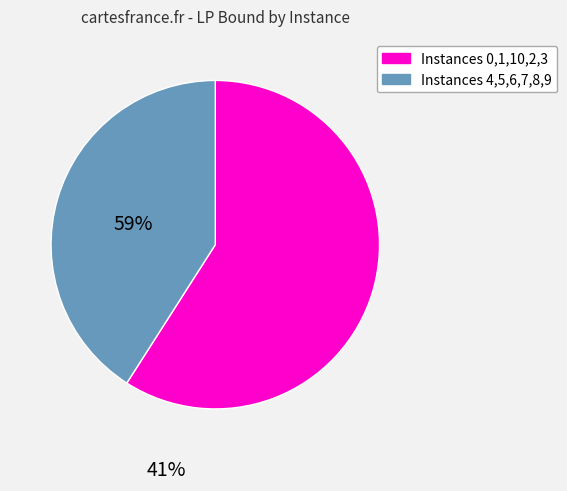

Is there any slice that represents more than half of the pie?

Yes